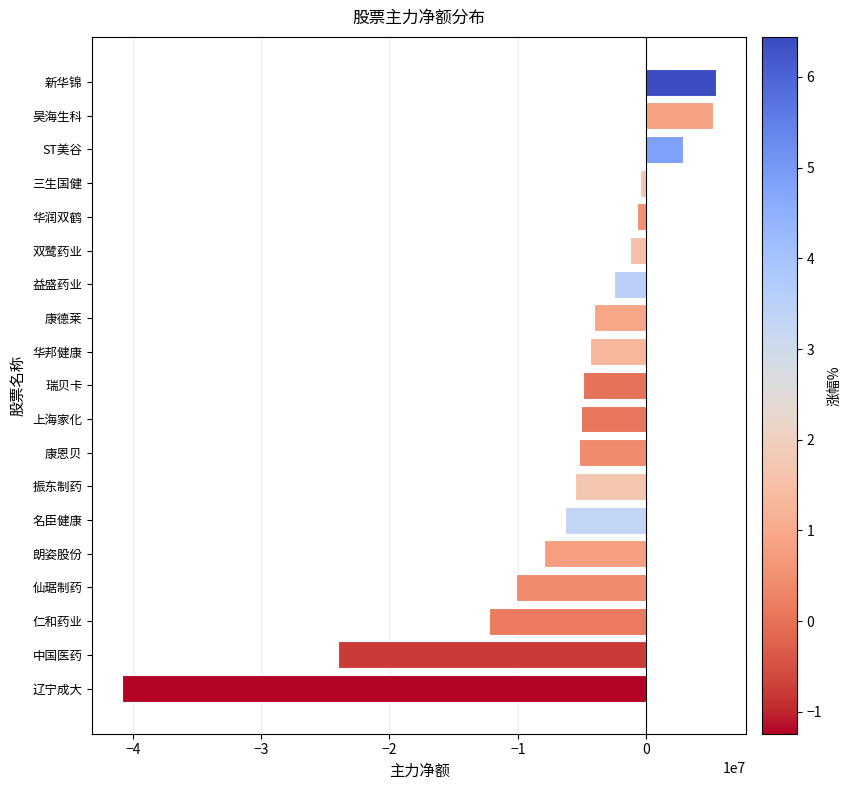

Count the number of categories in the chart.

19